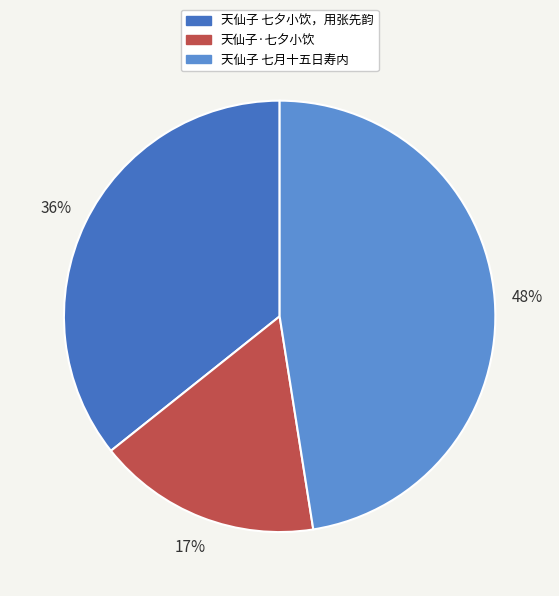

Rank the categories by value from lowest to highest.

天仙子·七夕小饮, 天仙子 七夕小饮，用张先韵, 天仙子 七月十五日寿内